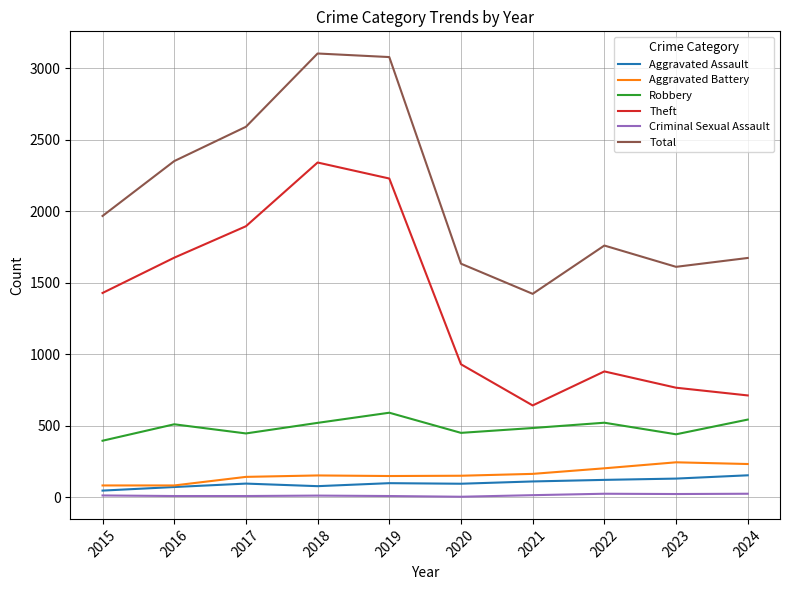

Read the Aggravated Assault value at 2022, to the nearest 10.

120